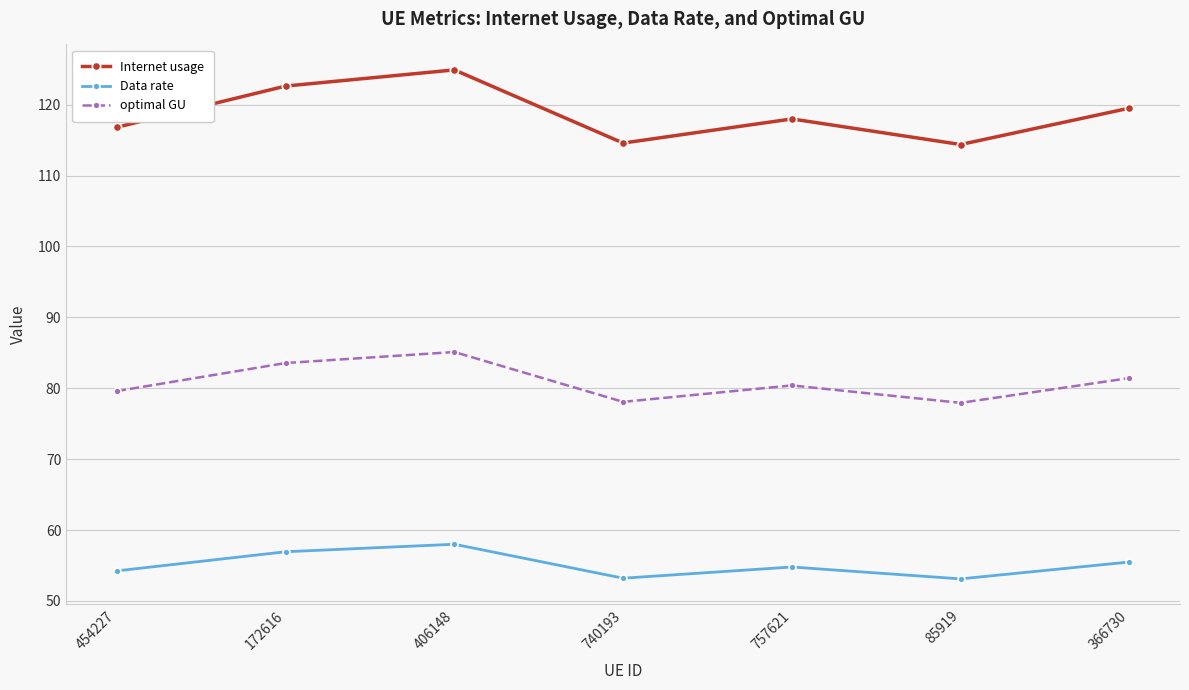

At how many categories does at least one series exceed 99?

7